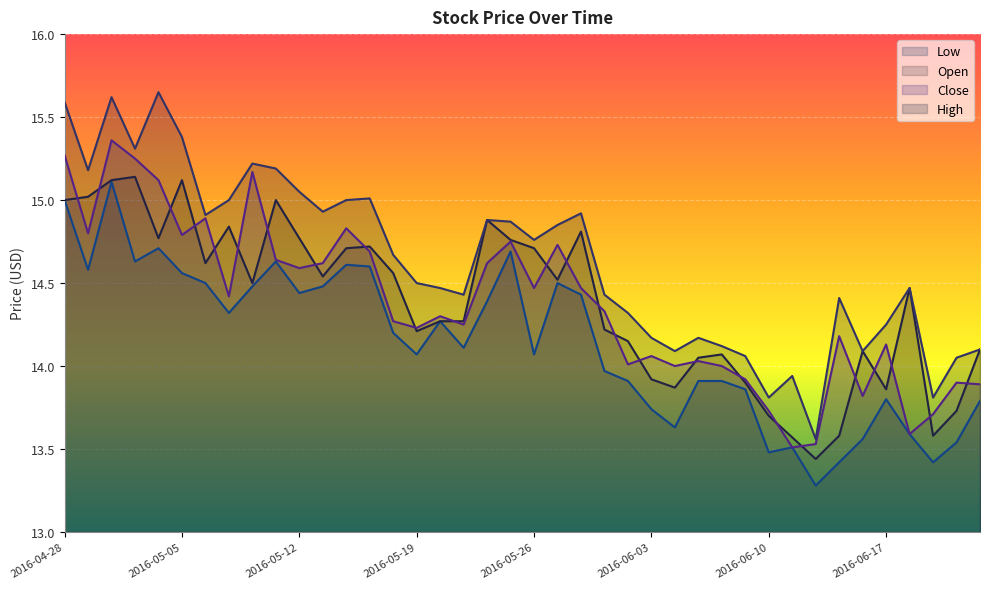

List the labels in order of High value, largest first.

2016-05-04, 2016-05-02, 2016-04-28, 2016-05-05, 2016-05-03, 2016-05-10, 2016-05-11, 2016-04-29, 2016-05-12, 2016-05-17, 2016-05-09, 2016-05-16, 2016-05-13, 2016-05-31, 2016-05-06, 2016-05-24, 2016-05-25, 2016-05-27, 2016-05-26, 2016-05-18, 2016-05-19, 2016-05-20, 2016-06-20, 2016-05-23, 2016-06-01, 2016-06-15, 2016-06-02, 2016-06-17, 2016-06-03, 2016-06-07, 2016-06-08, 2016-06-23, 2016-06-06, 2016-06-16, 2016-06-09, 2016-06-22, 2016-06-13, 2016-06-10, 2016-06-21, 2016-06-14